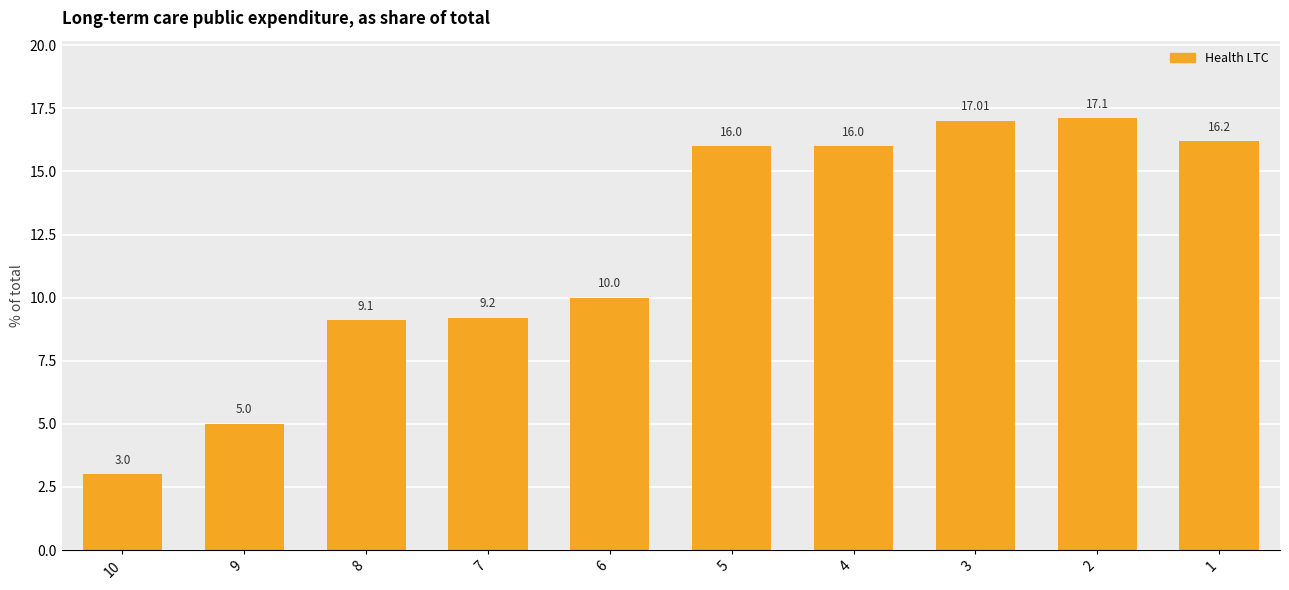

At which category does the chart reach its peak across all series?

2